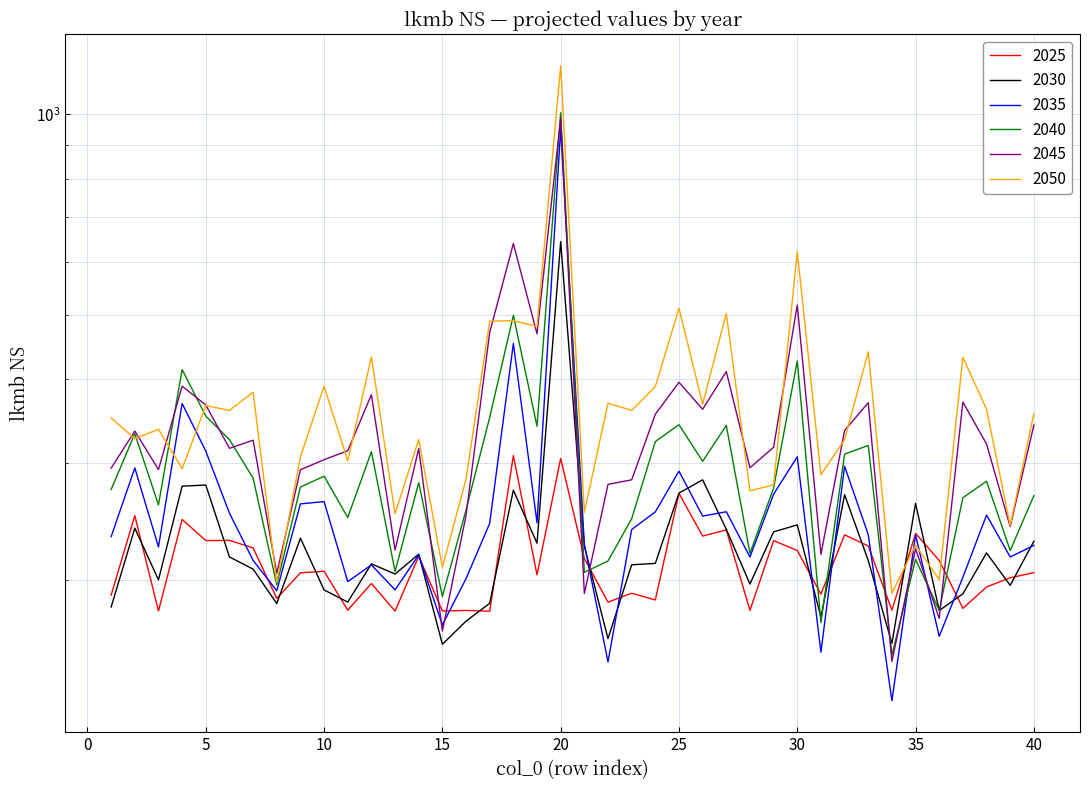

What is the average value of the 2030 series?

226.5